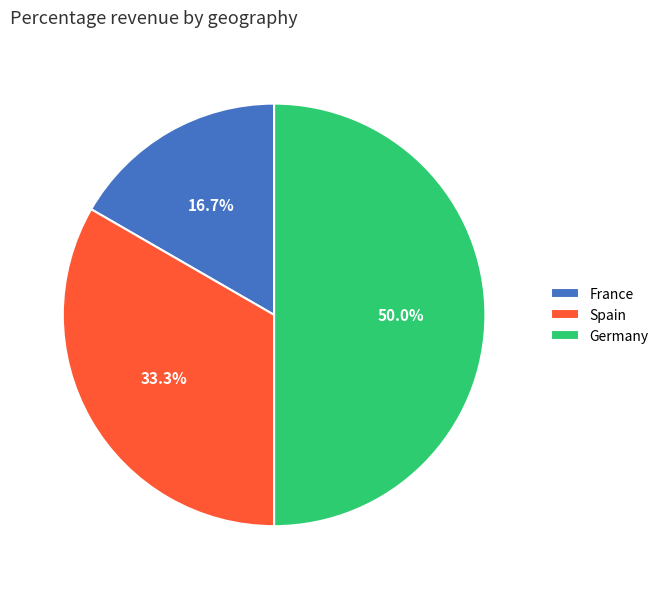

Between Spain and France, which is larger?

Spain